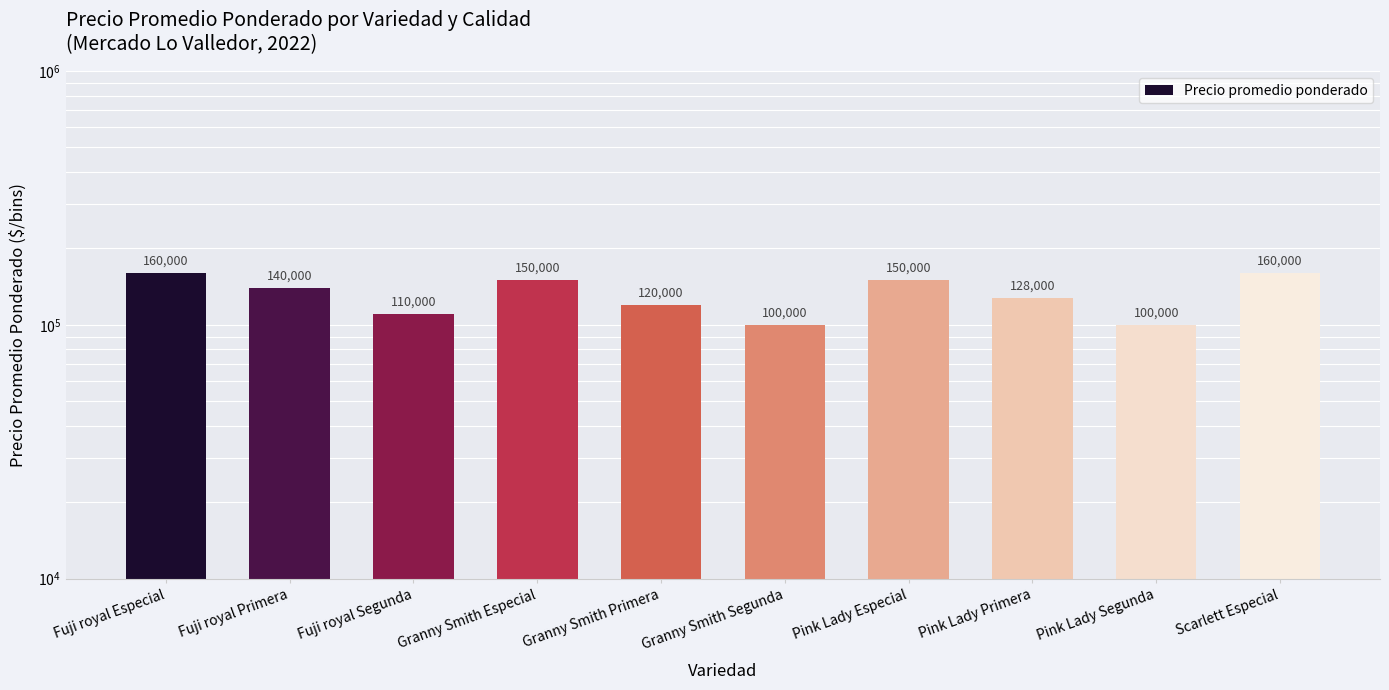

Does the chart contain any negative values?

No